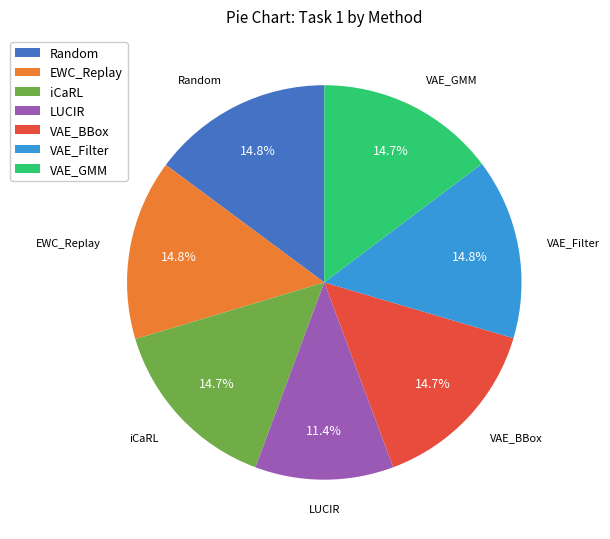

The Random slice represents 1% of the pie. True or false?

False